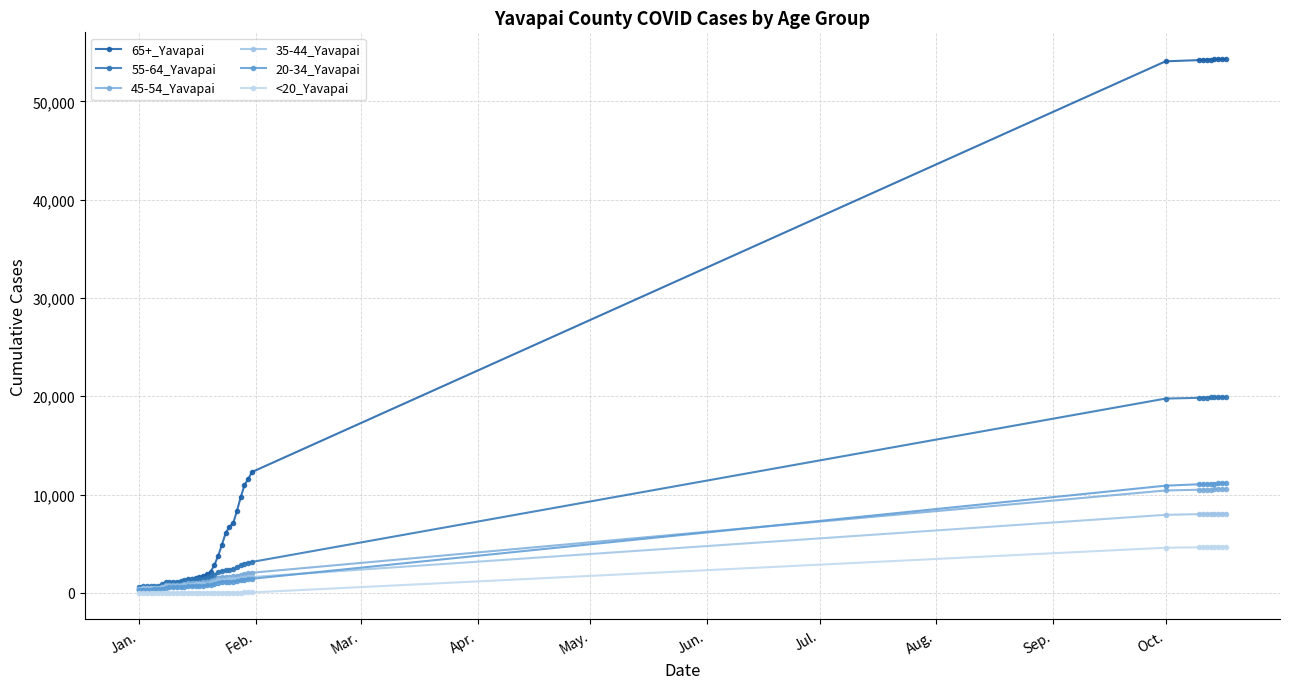

Does the chart display data point markers on the line(s)?

Yes